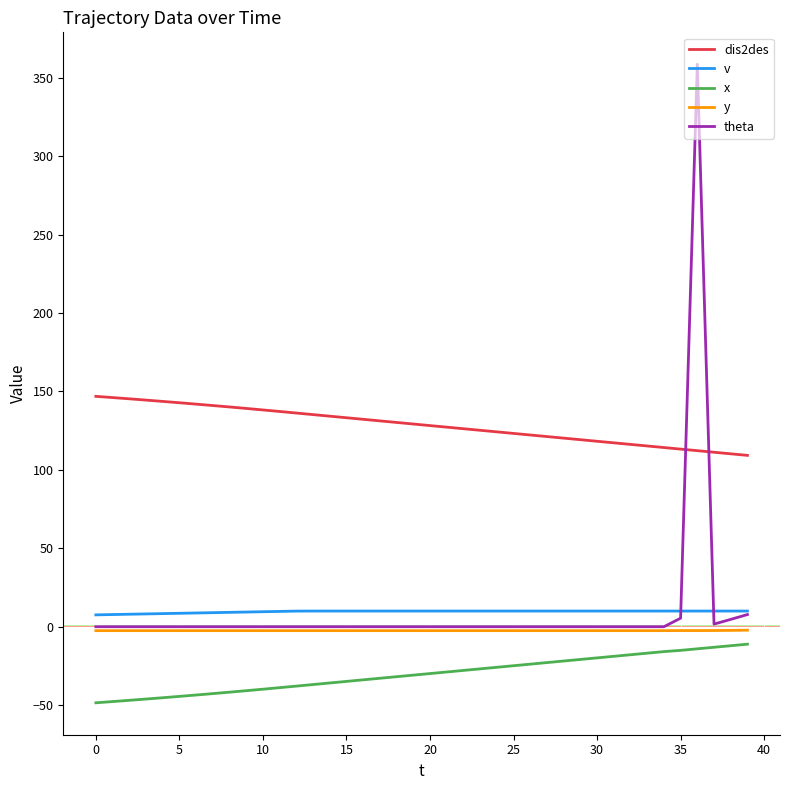

Which series has the largest range (max minus min)?

theta